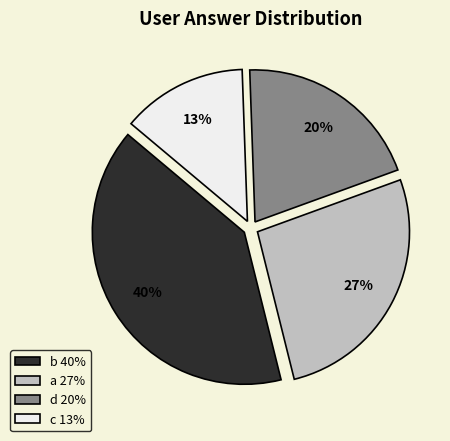

Rank the categories by value from highest to lowest.

b, a, d, c